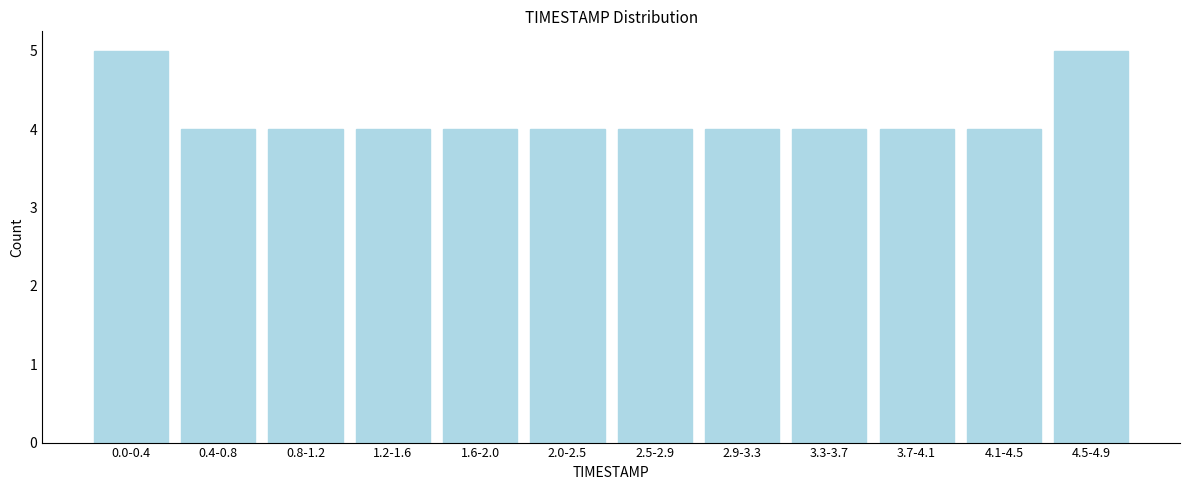

Reading left to right, what are all the values shown in this chart?

0.0-0.4=5	0.4-0.8=4	0.8-1.2=4	1.2-1.6=4	1.6-2.0=4	2.0-2.5=4	2.5-2.9=4	2.9-3.3=4	3.3-3.7=4	3.7-4.1=4	4.1-4.5=4	4.5-4.9=5